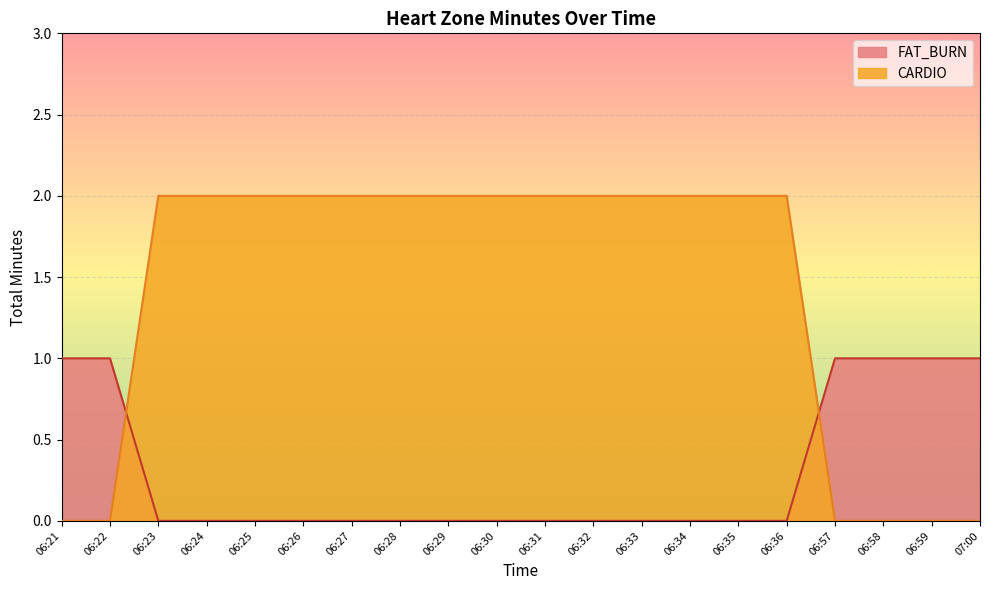

At which label does FAT_BURN reach its minimum?

06:21